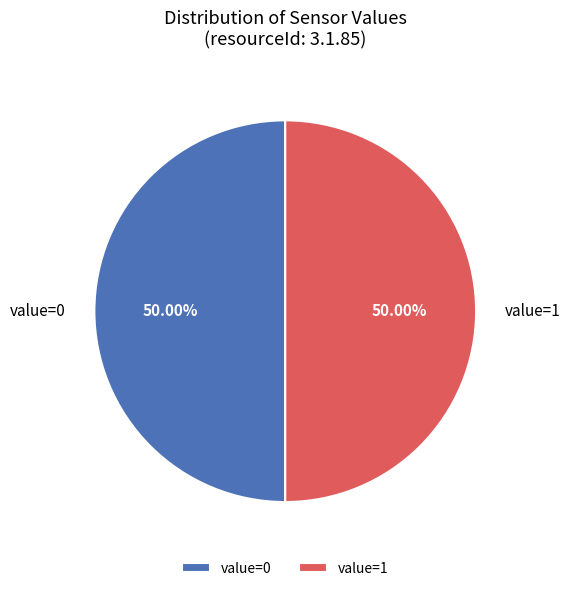

Do value=1 and value=0 together represent more than half of the pie?

Yes